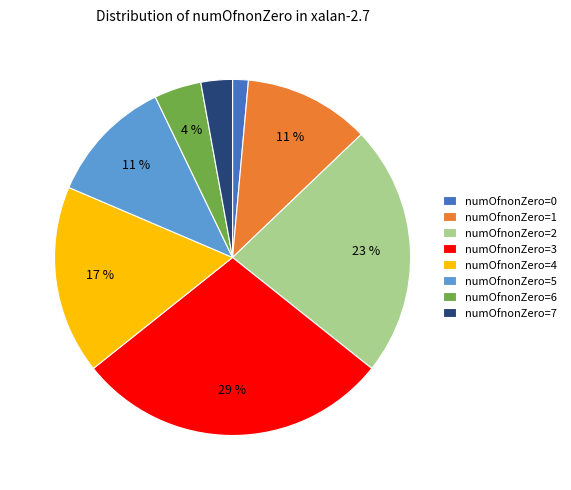

Does any single category account for the majority?

No